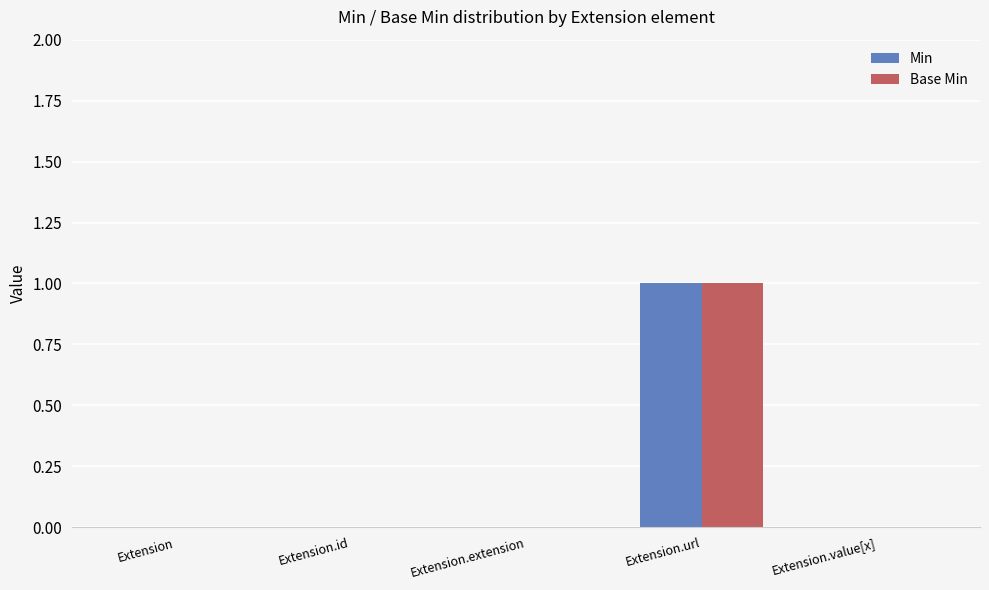

Which category has the highest value in the Min series?

Extension.url